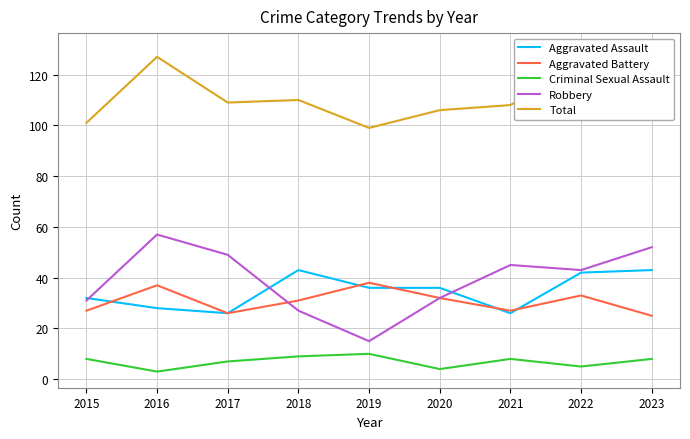

Is it true that Robbery equals 83 at 2016?

False